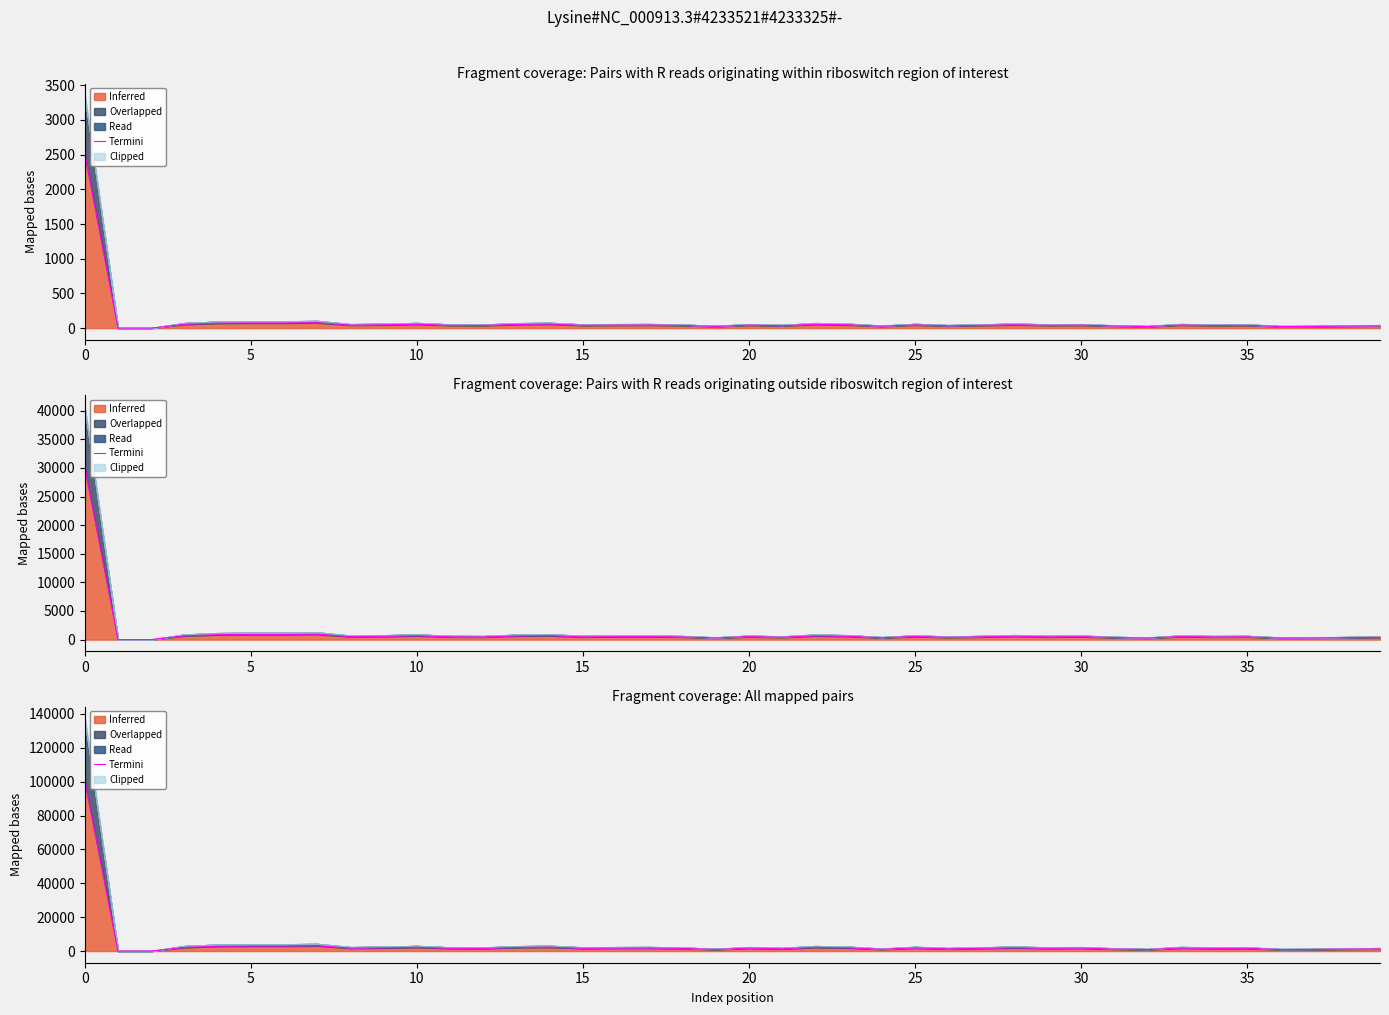

Reading right to left, transcribe all the data shown in this chart.

1302.9	1121.1	939.3	878.7	1595.8	1535.2	1767.5	878.7	1181.7	1717.0	1595.8	1949.3	1595.8	1302.9	1828.1	1060.5	1888.7	2191.7	1353.4	1717.0	939.3	1535.2	1767.5	1717.0	1595.8	2302.8	2131.1	1535.2	1595.8	2242.2	1888.7	1717.0	3131.0	2959.3	2959.3	2838.1	2191.7	0.0	0.0	101000.0